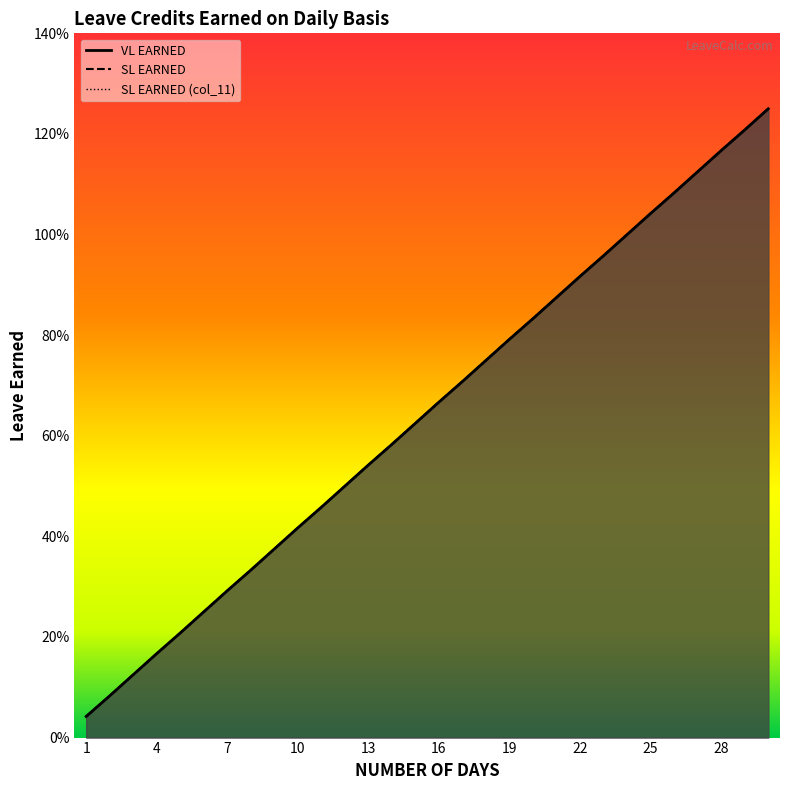

Is the value of VL EARNED at 16 greater than the value of SL EARNED (col_11) at 14?

Yes